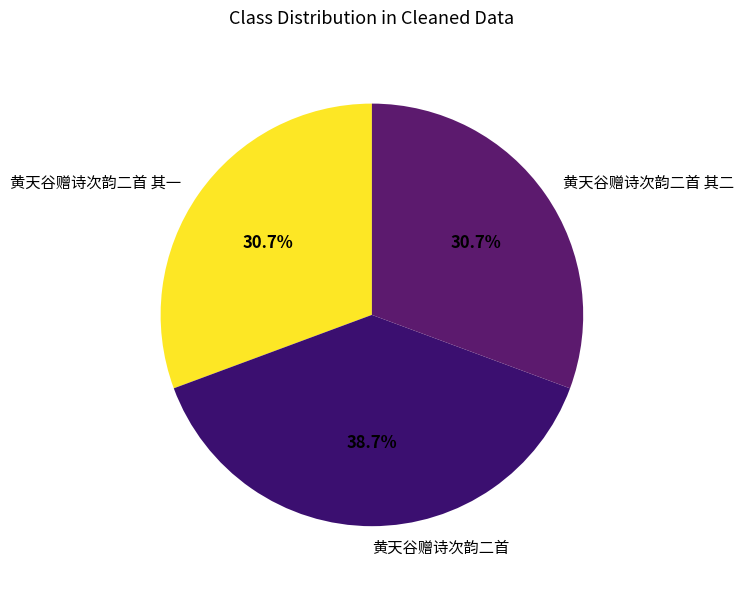

What is the largest slice in the pie chart?

黄天谷赠诗次韵二首